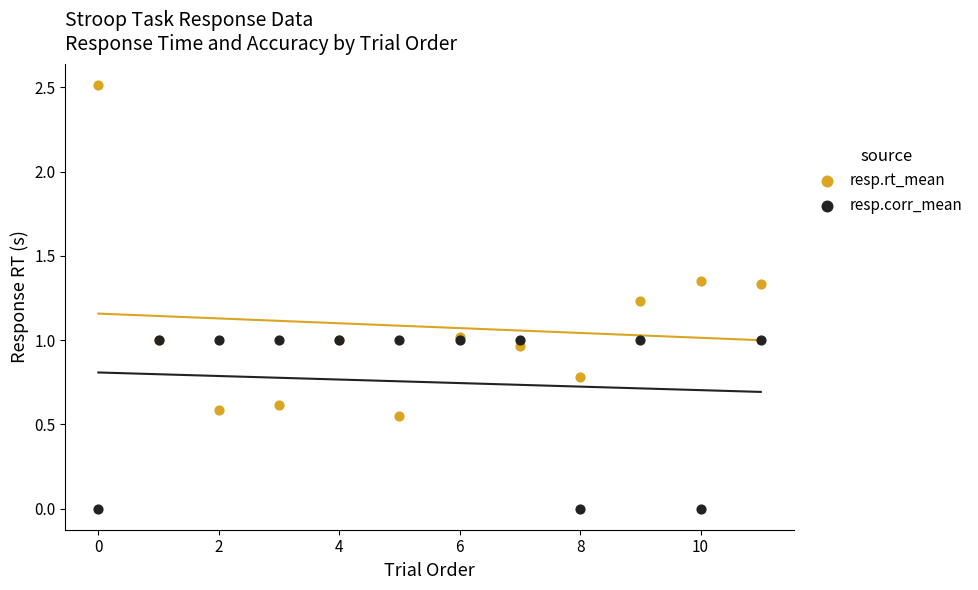

Which series has the largest Y range (max minus min)?

resp.rt_mean